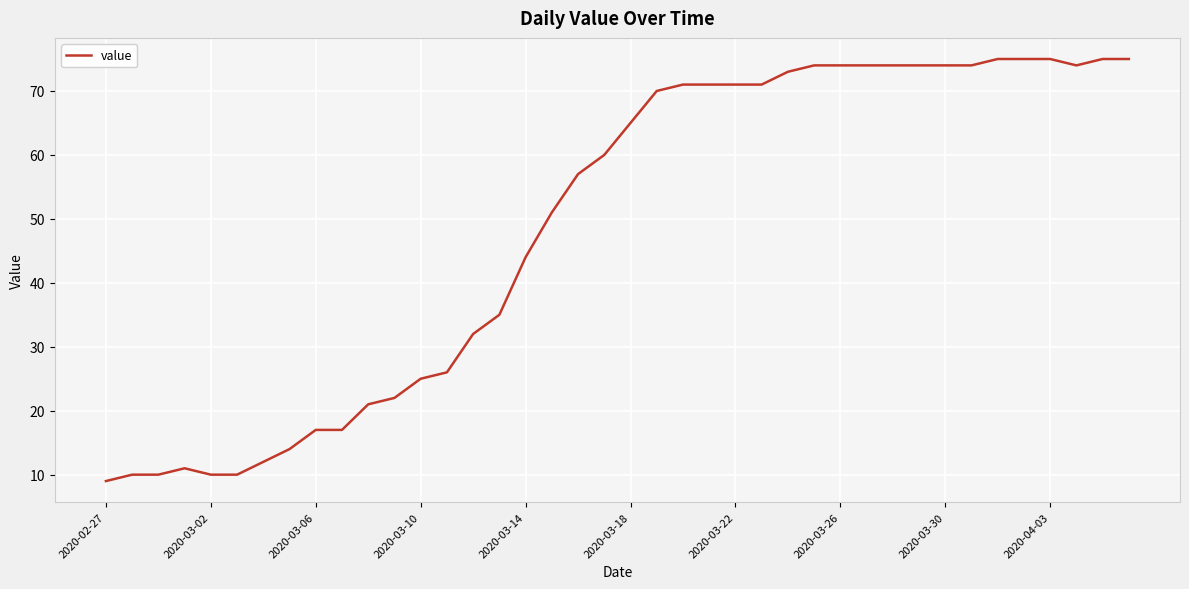

What is the difference between the maximum and minimum values?

66